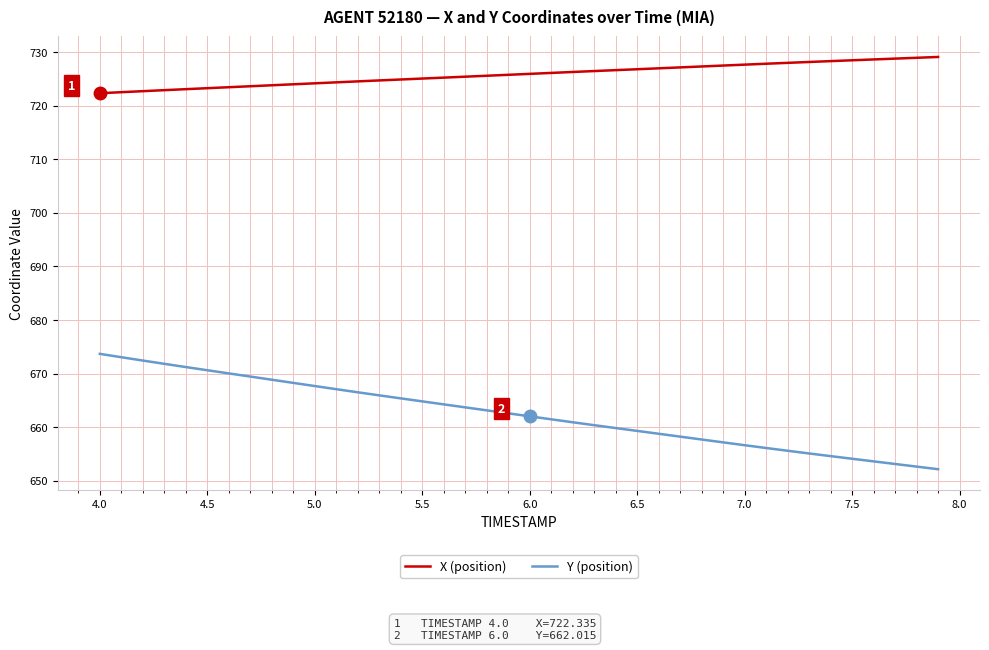

What is the difference between the maximum and second lowest values in the X (position) series?

6.6